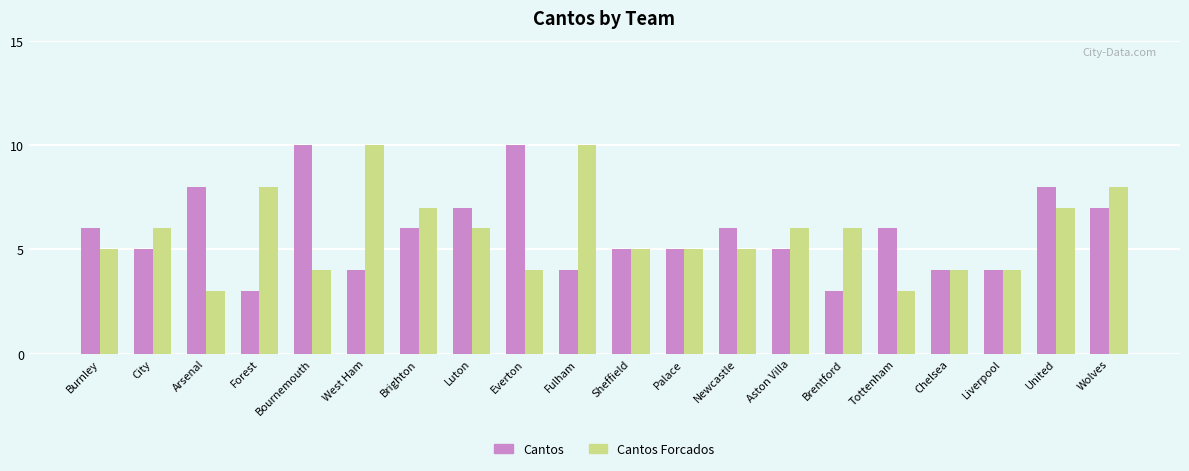

What is the total value across all series at Wolves?

15